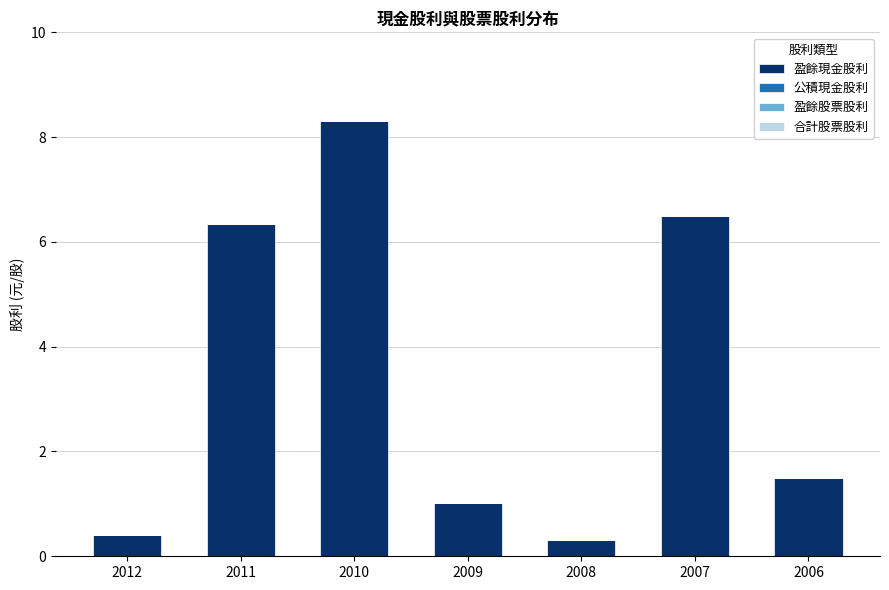

What is the value of the 5th bar from the left?

0.3